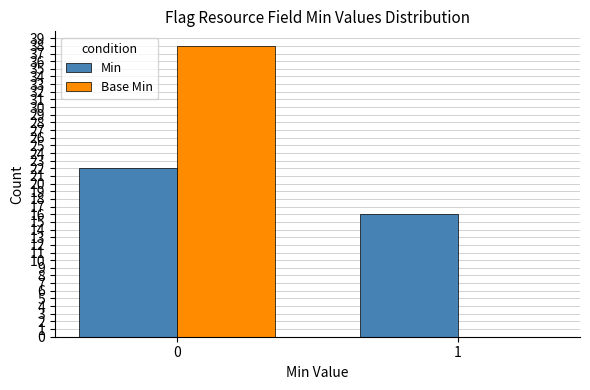

What value does the Min series have at 1?

16